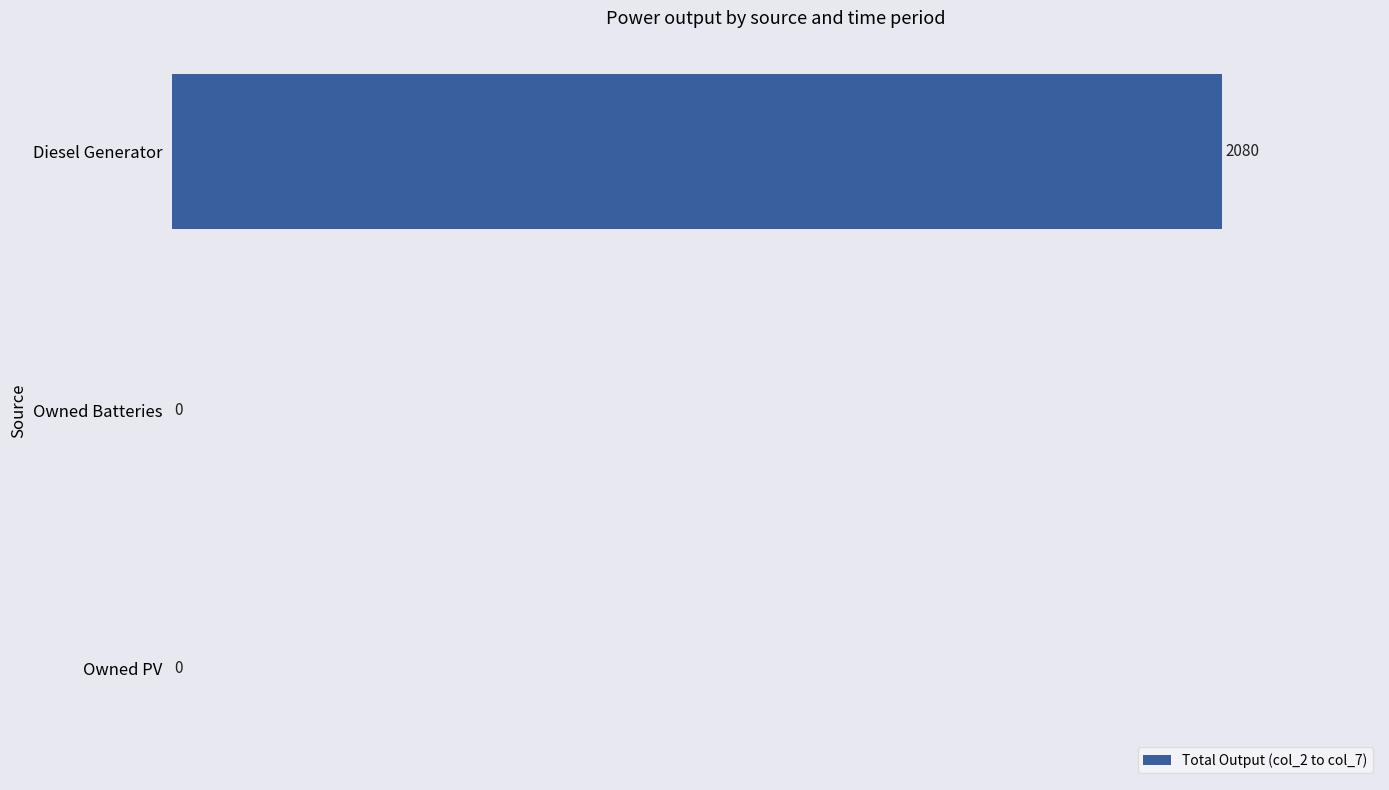

The chart shows a value of 0 at Owned PV. True or false?

True